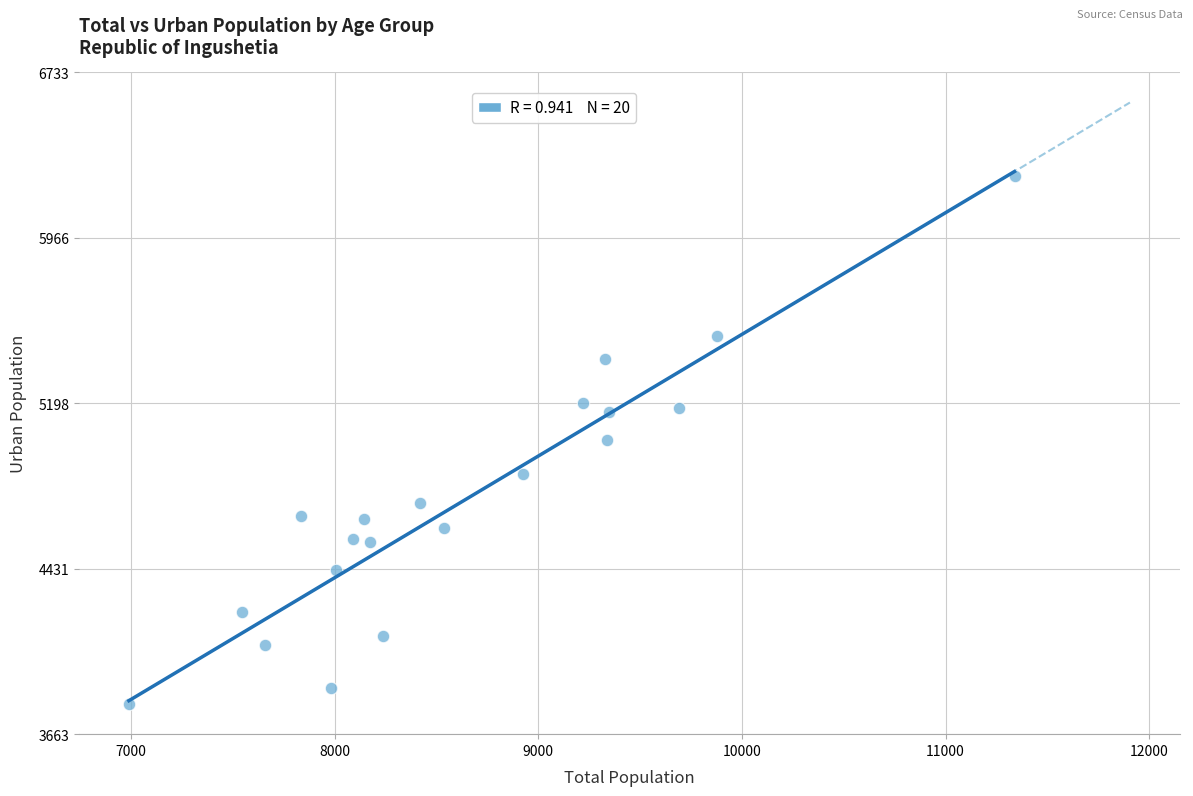

What is the range of X values (max minus min)?

4350